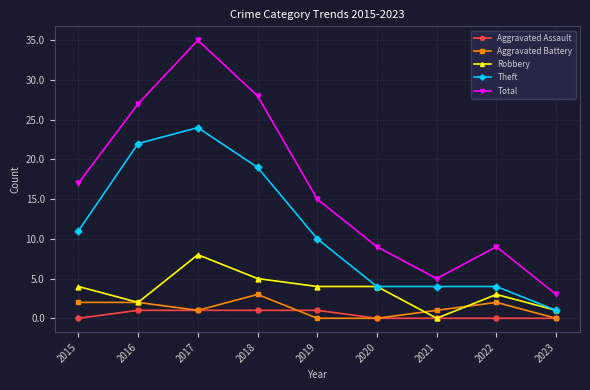

Which series has the largest total across all categories?

Total